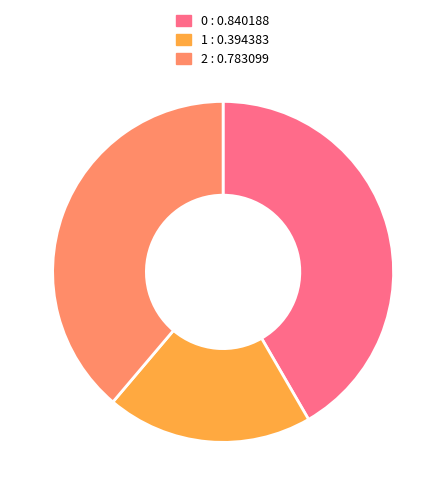

The 0 slice represents 28% of the pie. True or false?

False